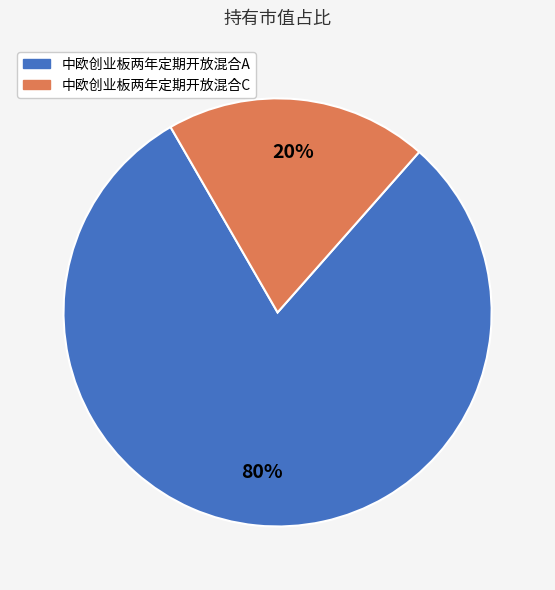

What percentage is the 中欧创业板两年定期开放混合A slice, to the nearest percent?

80%